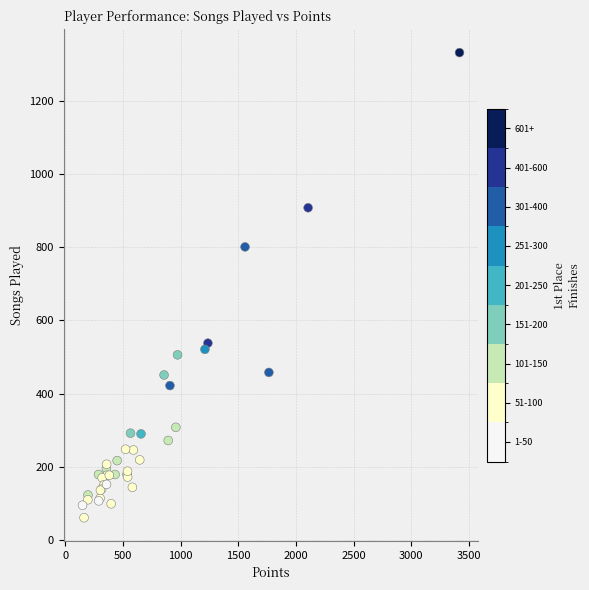

What Y value in the scatter plot is closest to 696?

801